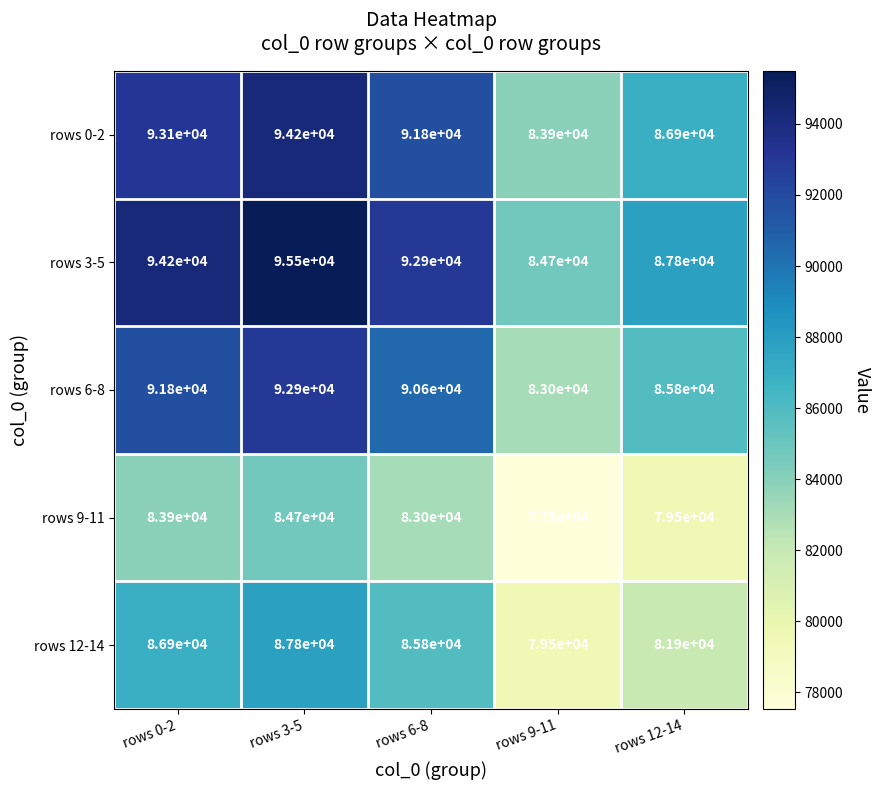

What is the spread (max minus min) of values at rows 0-2?

10300